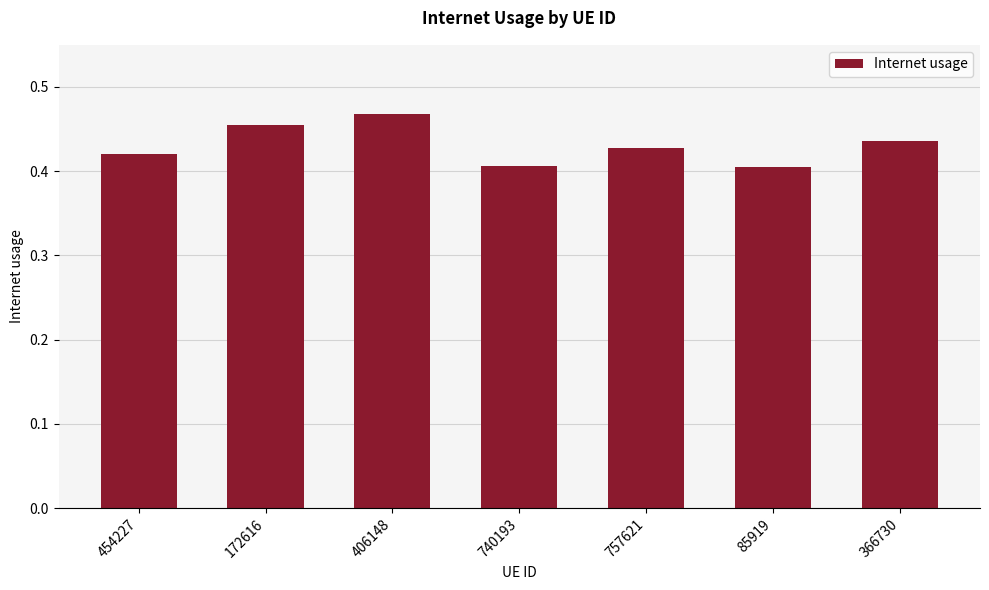

How many values are between 0 and 1?

7